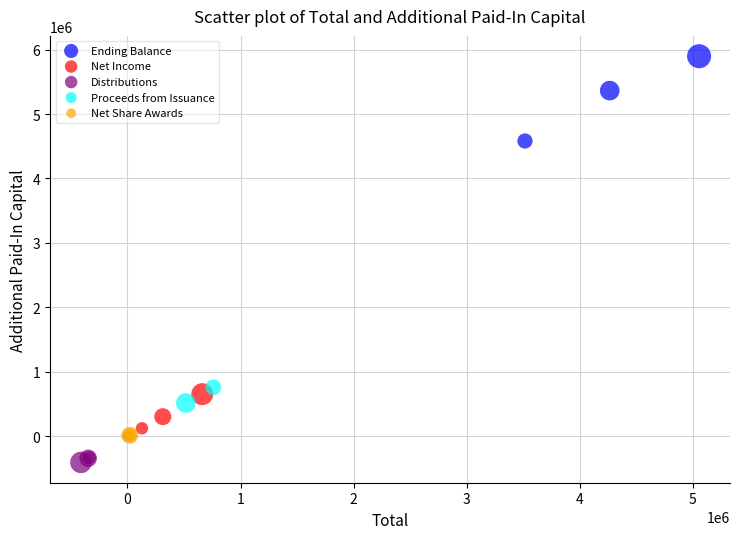

Which series reaches the minimum Y coordinate?

Distributions